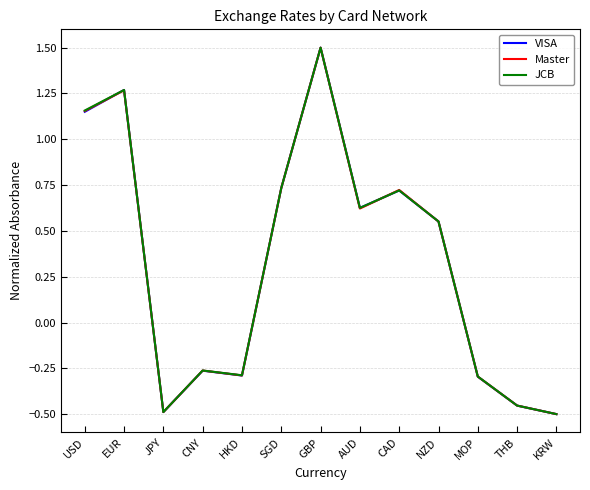

At which category is the sum across all series the highest?

GBP